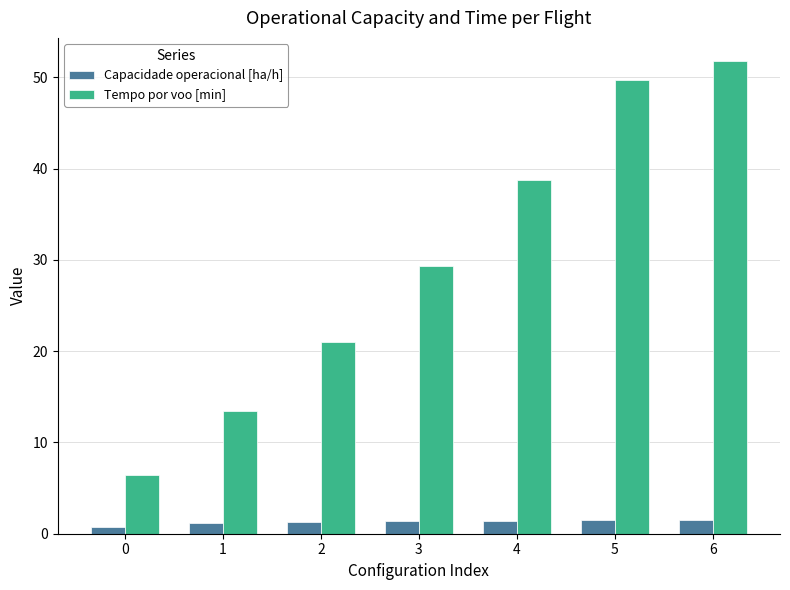

Which series has the largest total across all categories?

Tempo por voo [min]